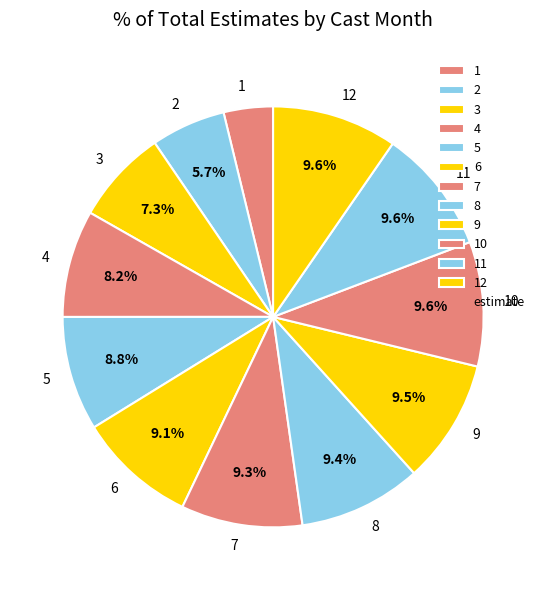

Does any single category account for the majority?

No